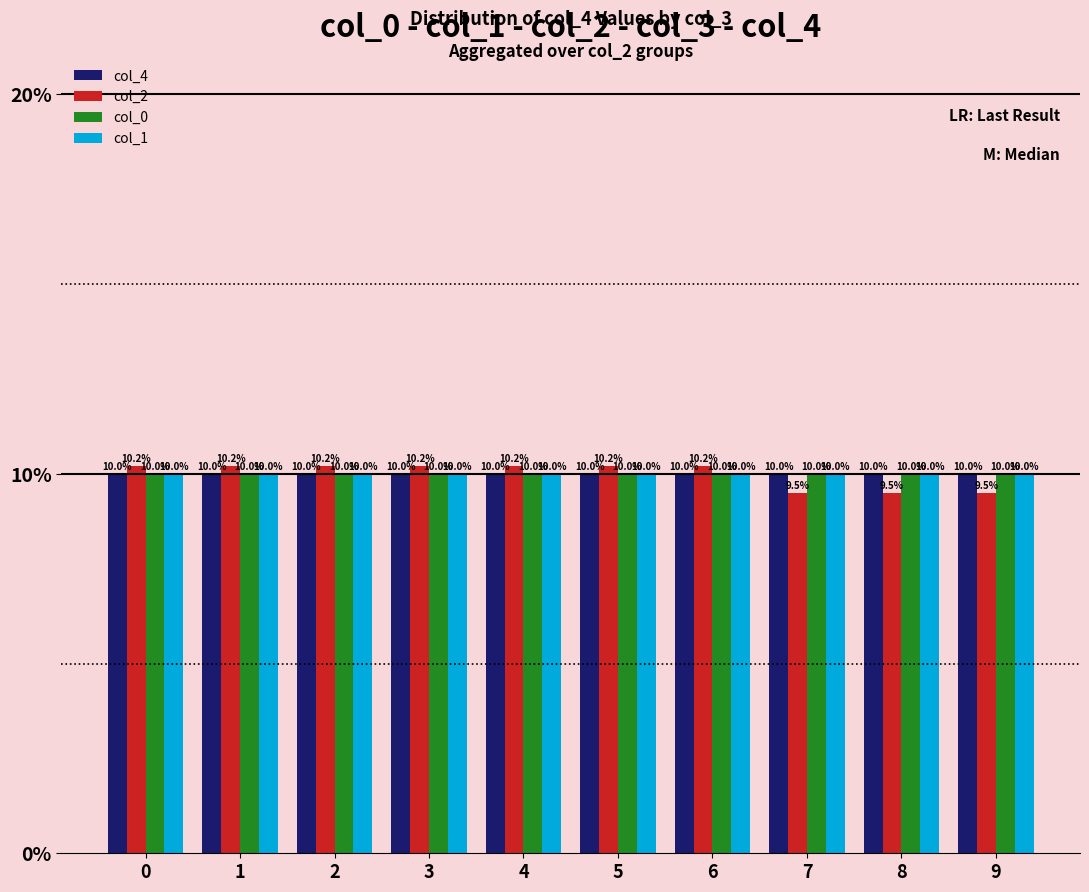

Which series changed the most between 6 and 9?

col_2